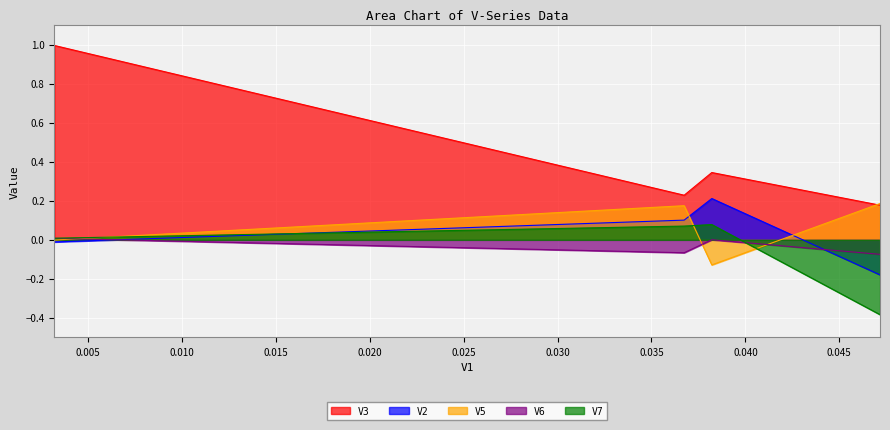

What is the value of the V7 point at the 3rd from the left?

0.1